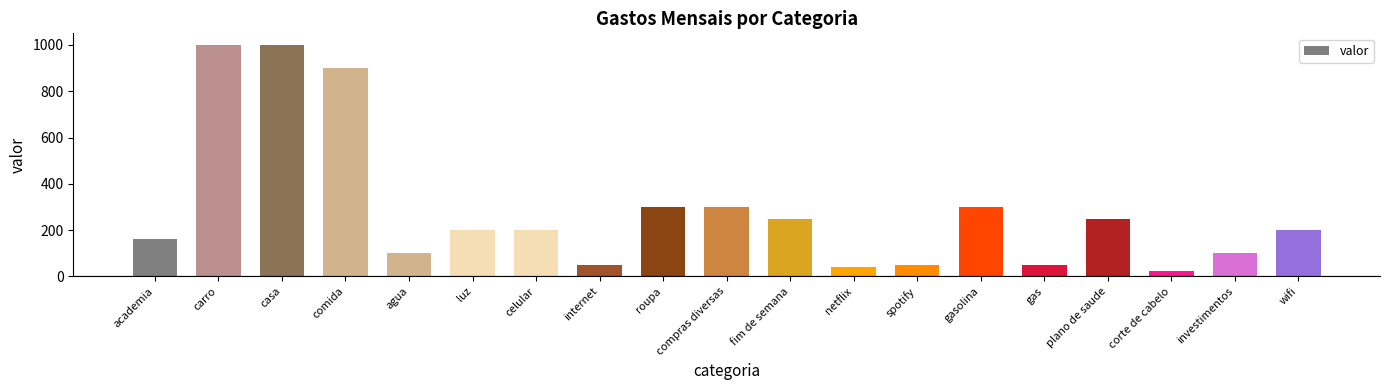

What position from the left is gas?

15